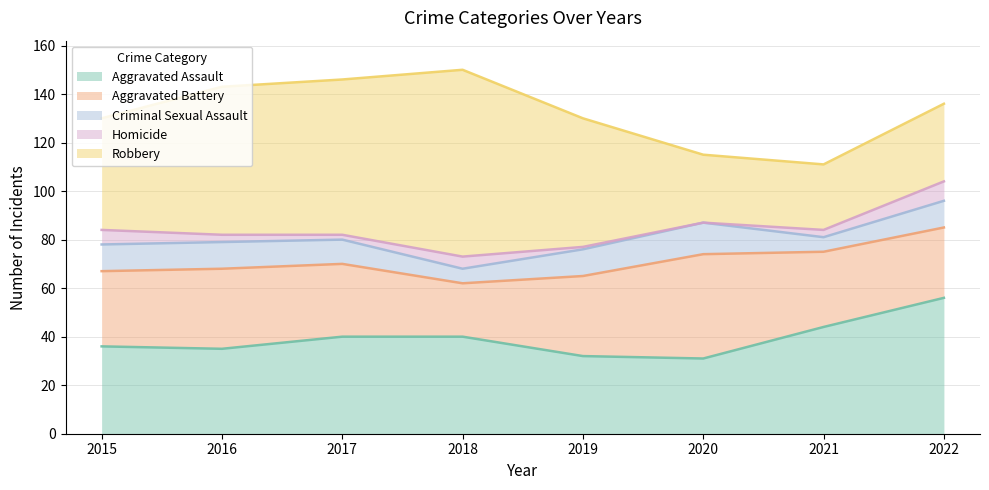

Reading left to right, transcribe all the data shown in this chart.

Aggravated Assault: 2015=36	2016=35	2017=40	2018=40	2019=32	2020=31	2021=44	2022=56
Aggravated Battery: 2015=31	2016=33	2017=30	2018=22	2019=33	2020=43	2021=31	2022=29
Criminal Sexual Assault: 2015=11	2016=11	2017=10	2018=6	2019=11	2020=13	2021=6	2022=11
Homicide: 2015=6	2016=3	2017=2	2018=5	2019=1	2020=0	2021=3	2022=8
Robbery: 2015=46	2016=61	2017=64	2018=77	2019=53	2020=28	2021=27	2022=32